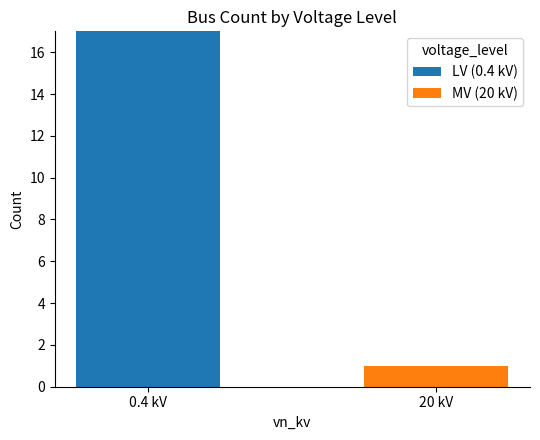

Where is LV (0.4 kV) nearest to the value 8?

20 kV